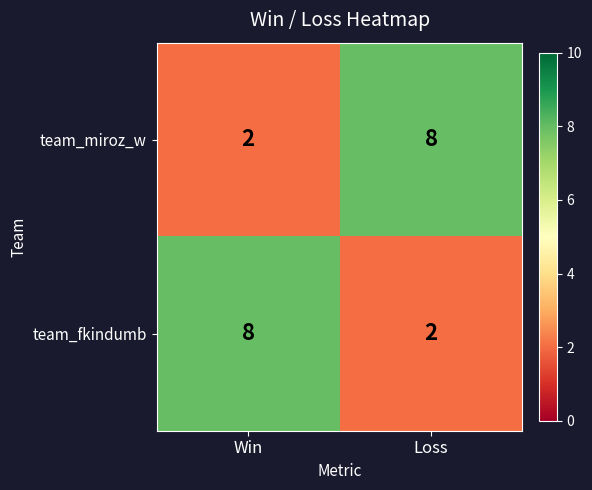

What is the difference between the maximum and minimum values in the team_miroz_w series?

6